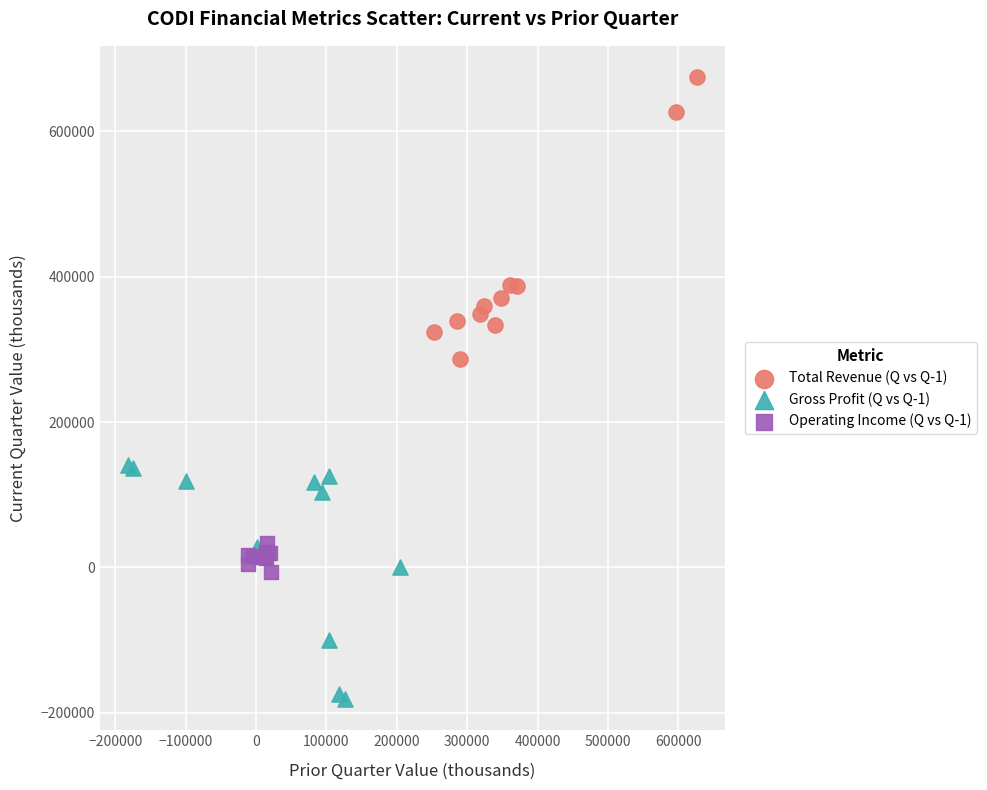

What are all the series names shown in the legend?

Total Revenue (Q vs Q-1), Gross Profit (Q vs Q-1), Operating Income (Q vs Q-1)